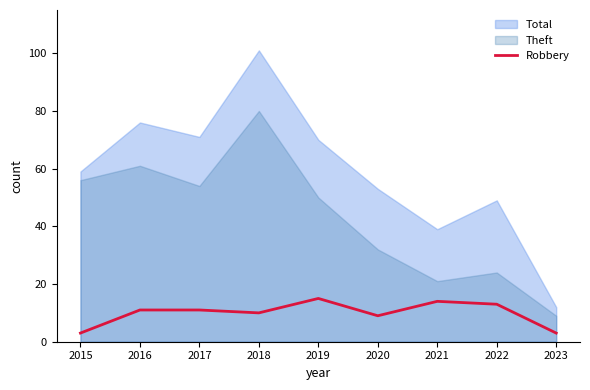

Rank the series by their average value, from highest to lowest.

Total, Theft, Robbery